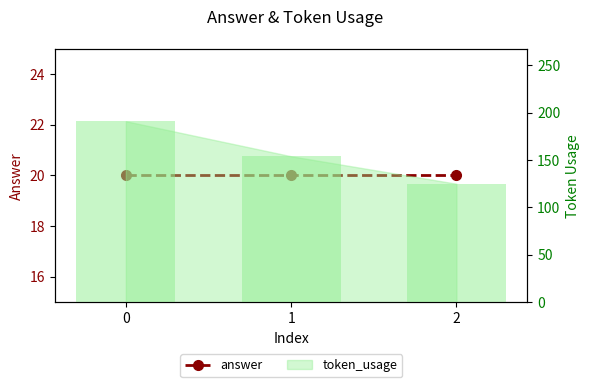

Between 2 and 1, which is larger?

1